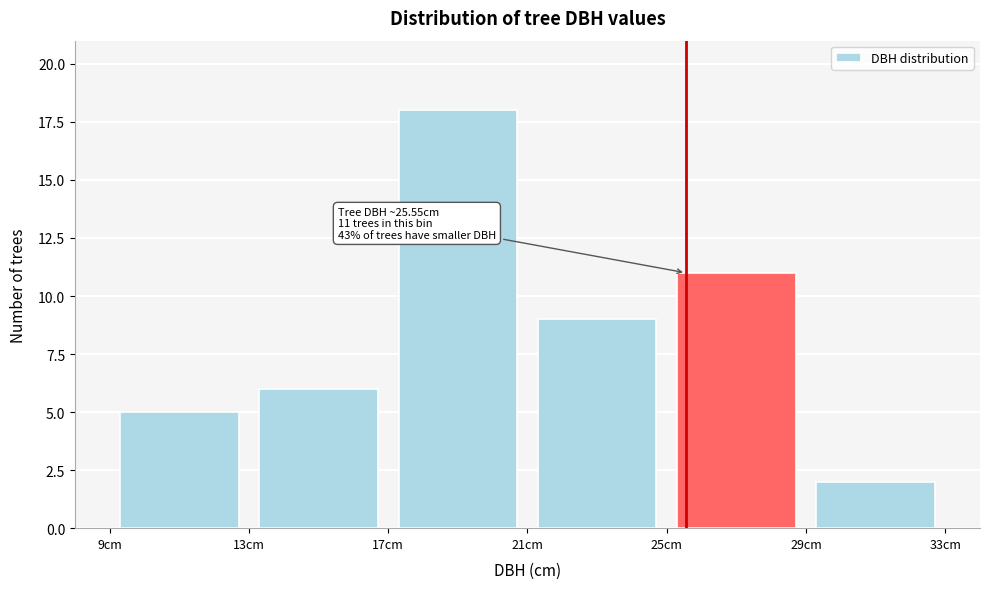

Over which range of the x-axis is the bar tallest?

17 to 21